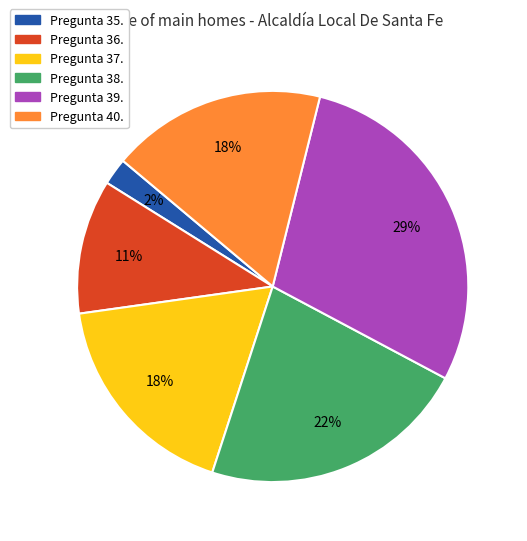

Does any single category account for the majority?

No